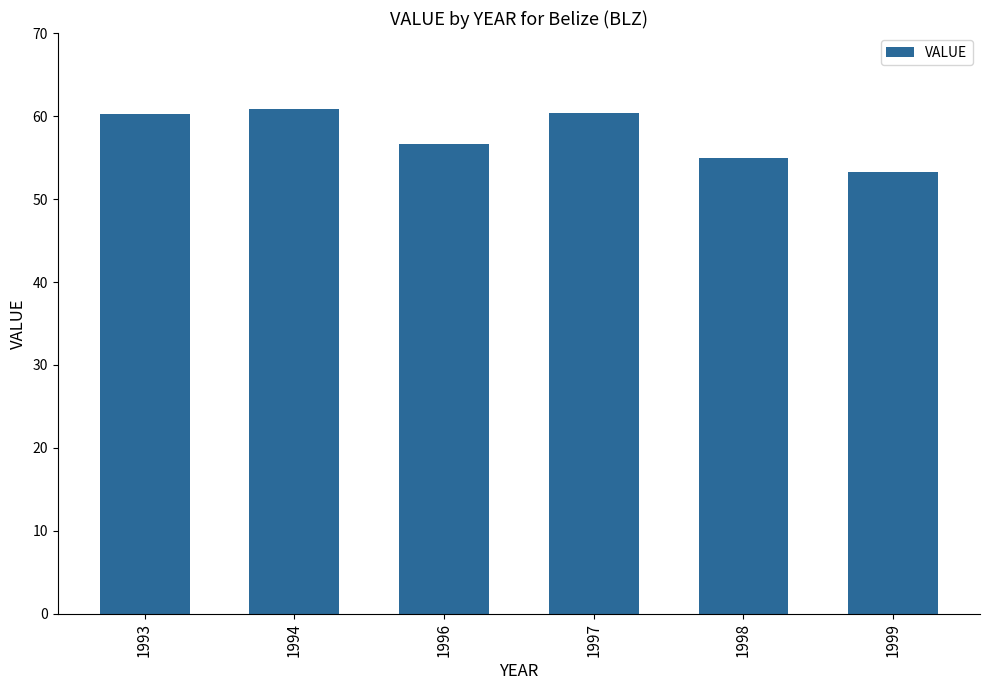

What is the ratio of the value at 1999 to the value at 1996?

0.9